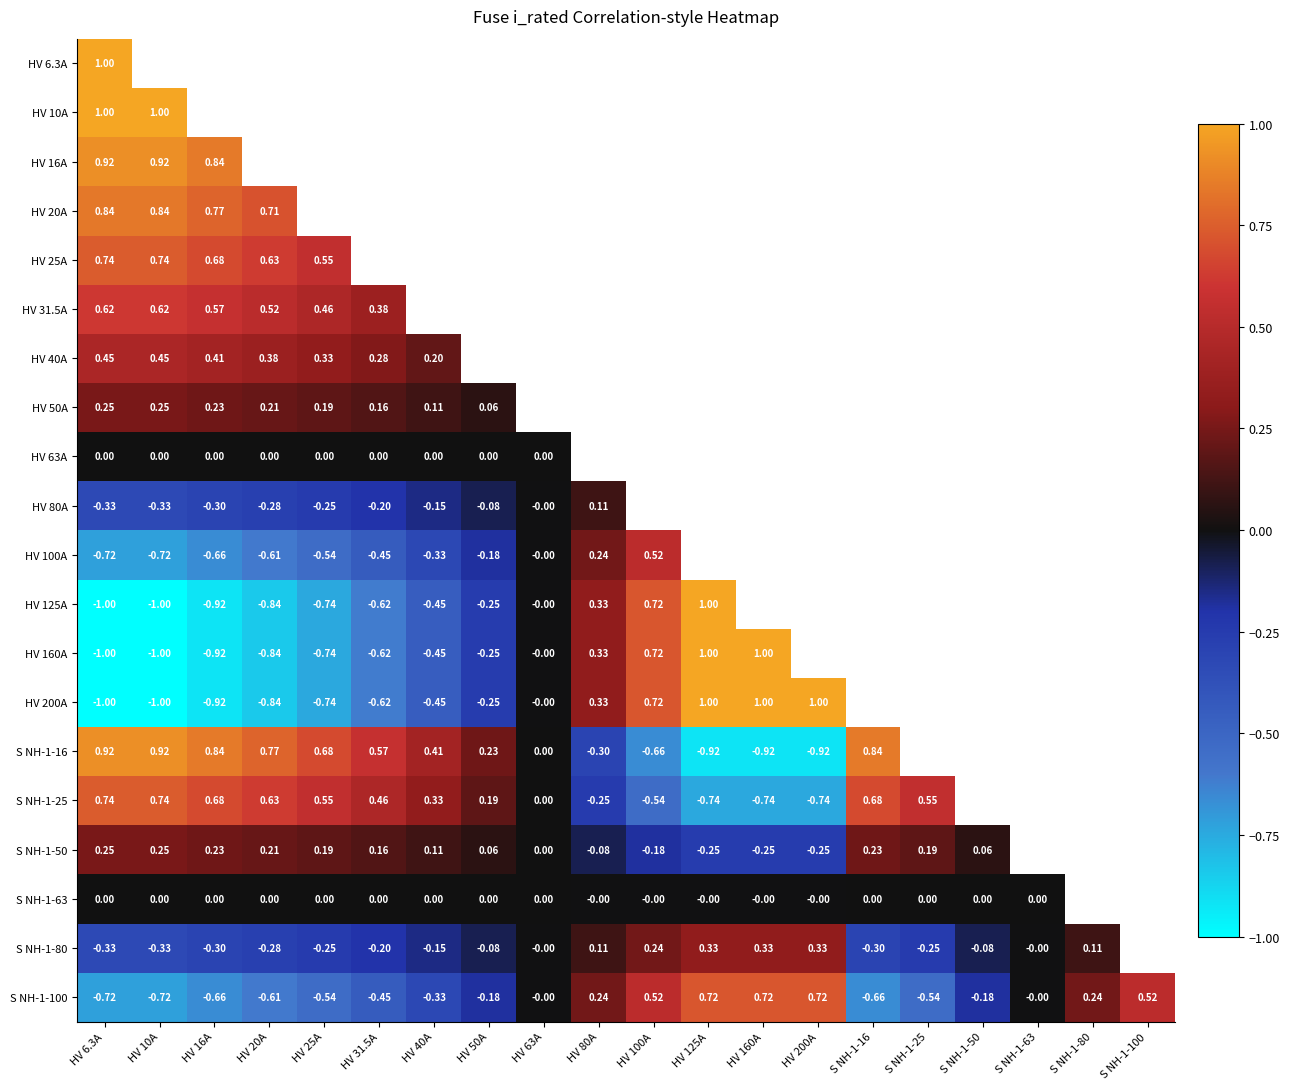

How many values in S NH-1-100 are below zero?

11